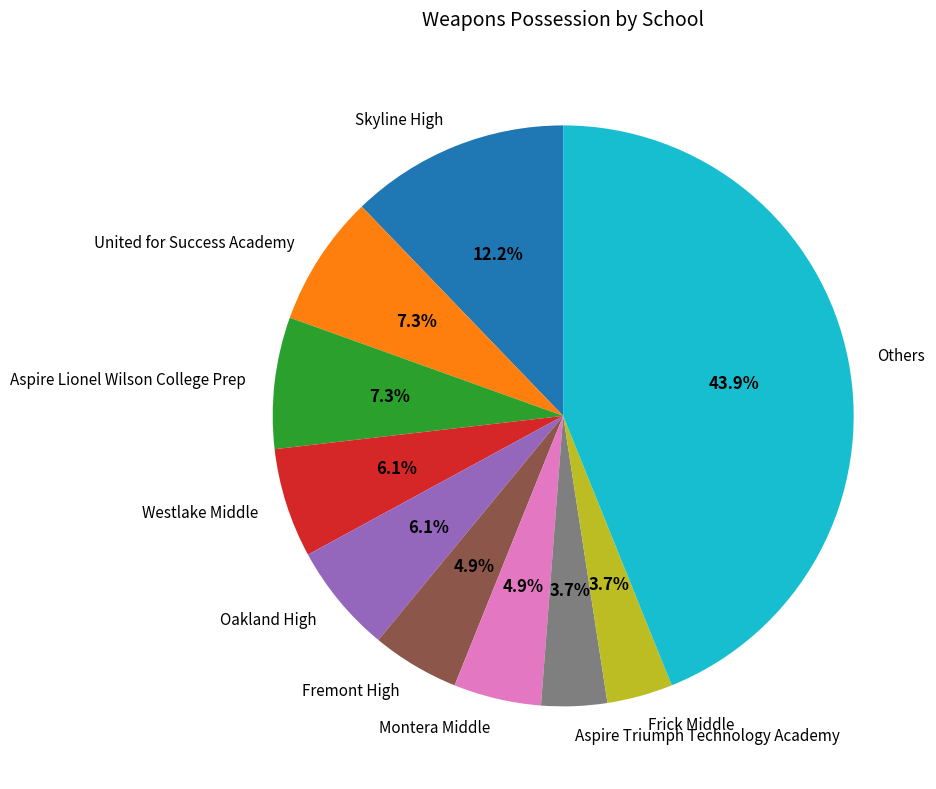

Does Montera Middle account for over 50% of the chart?

No